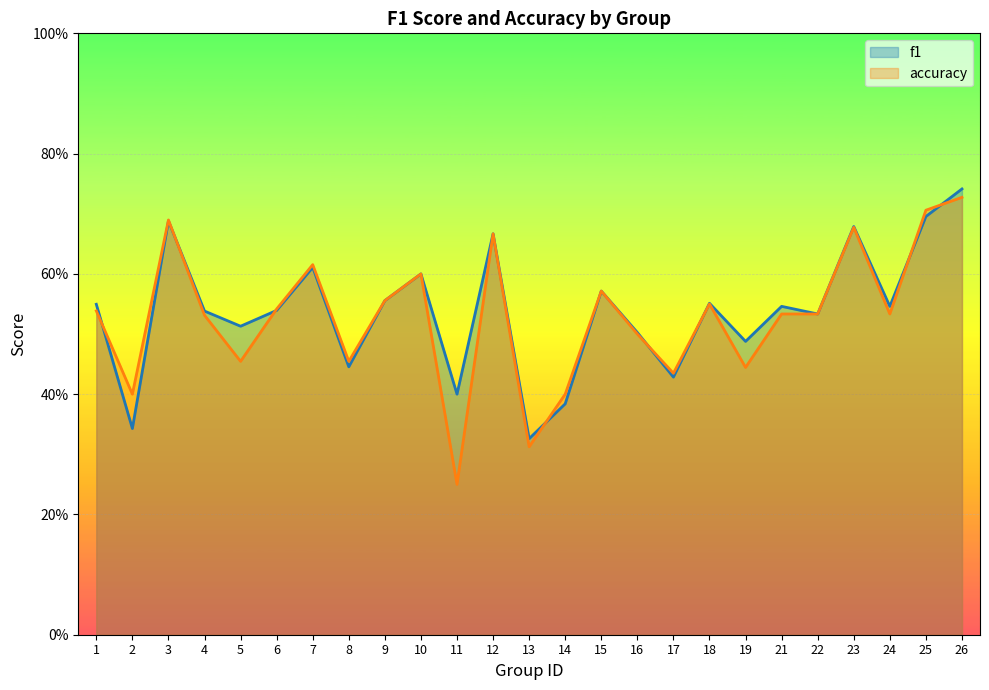

What is the difference between the accuracy values at 24 and 8?

0.1